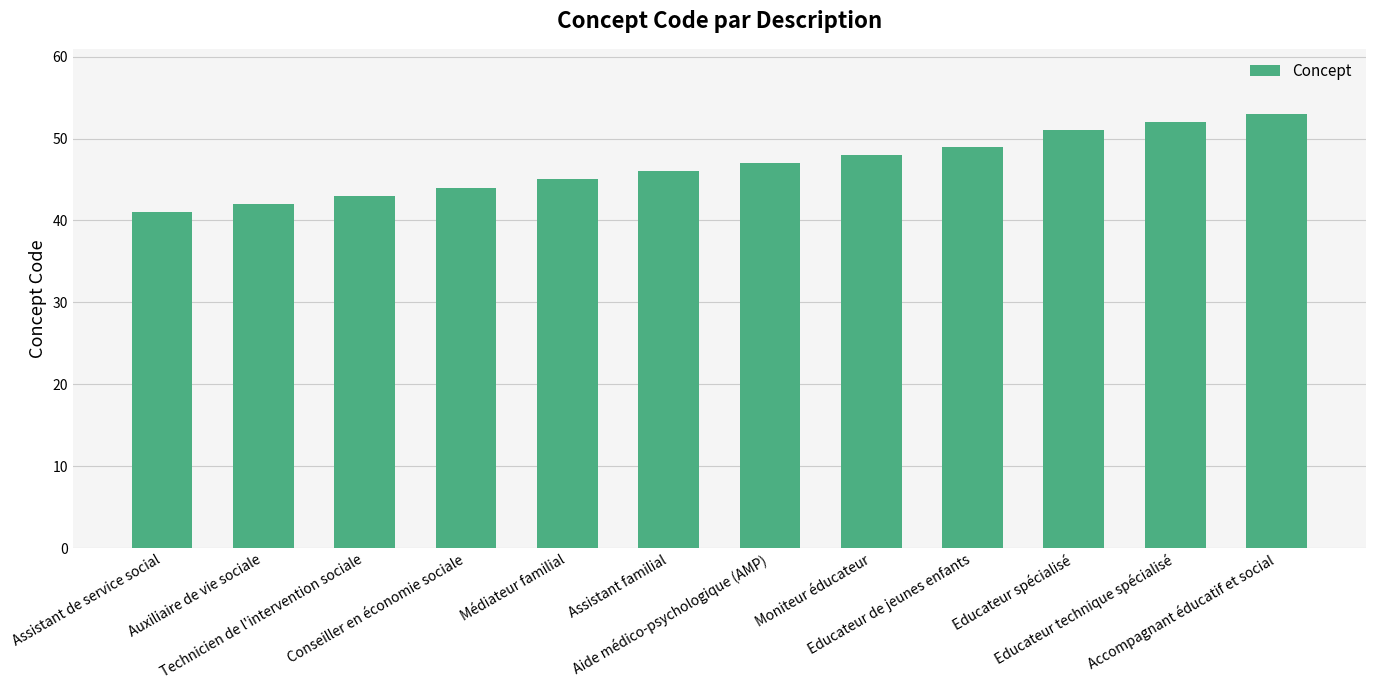

What is the change in value from Technicien de l'intervention sociale to Aide médico-psychologique (AMP)?

+4